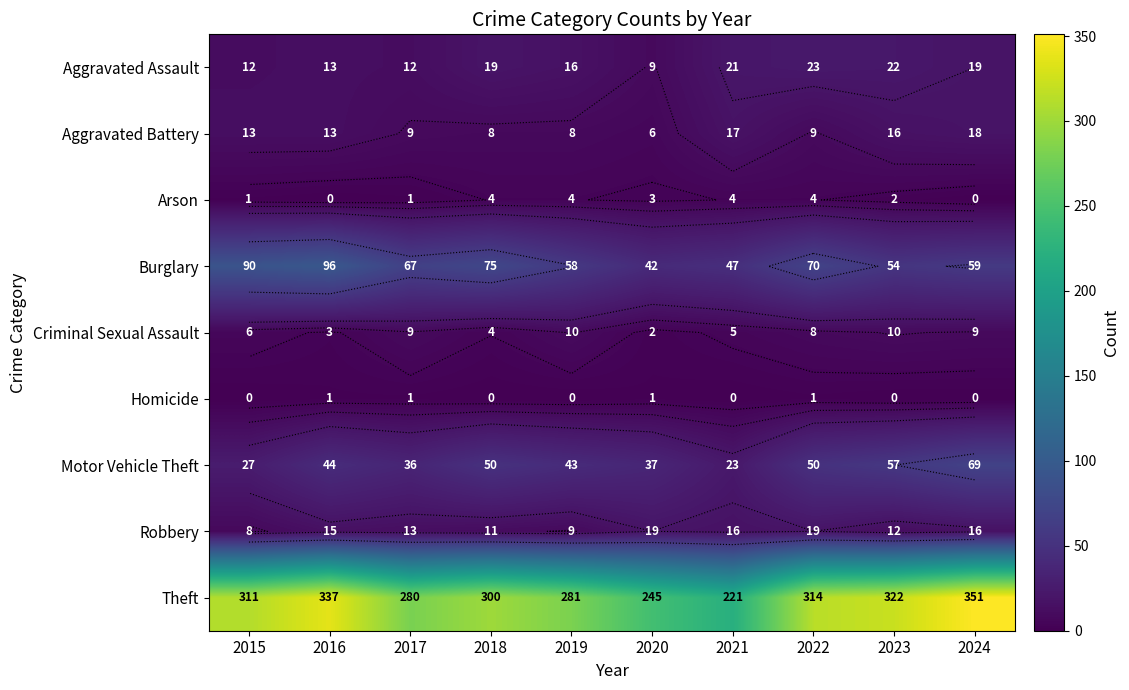

What is the sum of all Robbery values?

138